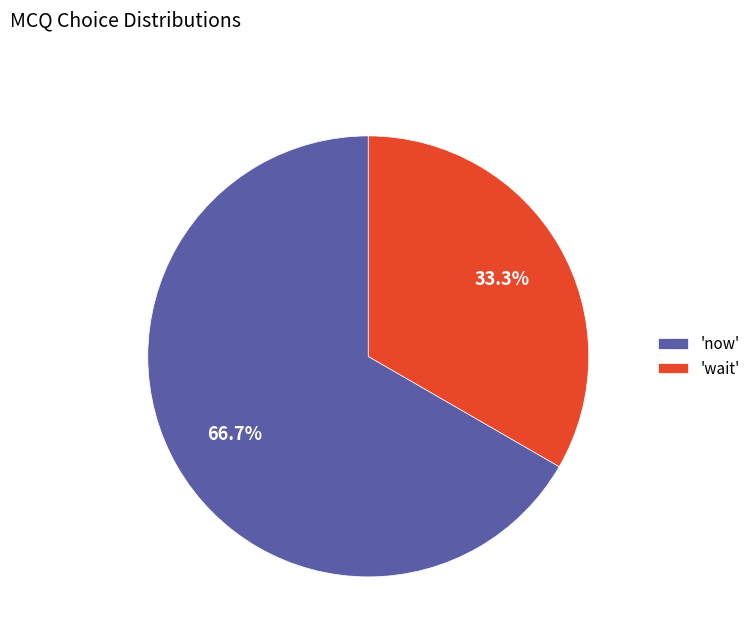

Is the sum of 'wait' and 'now' greater than half?

Yes